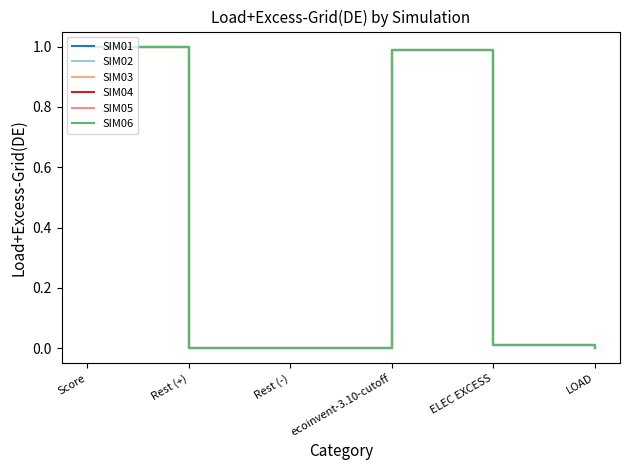

True or false: SIM01 and SIM02 intersect in this chart.

True